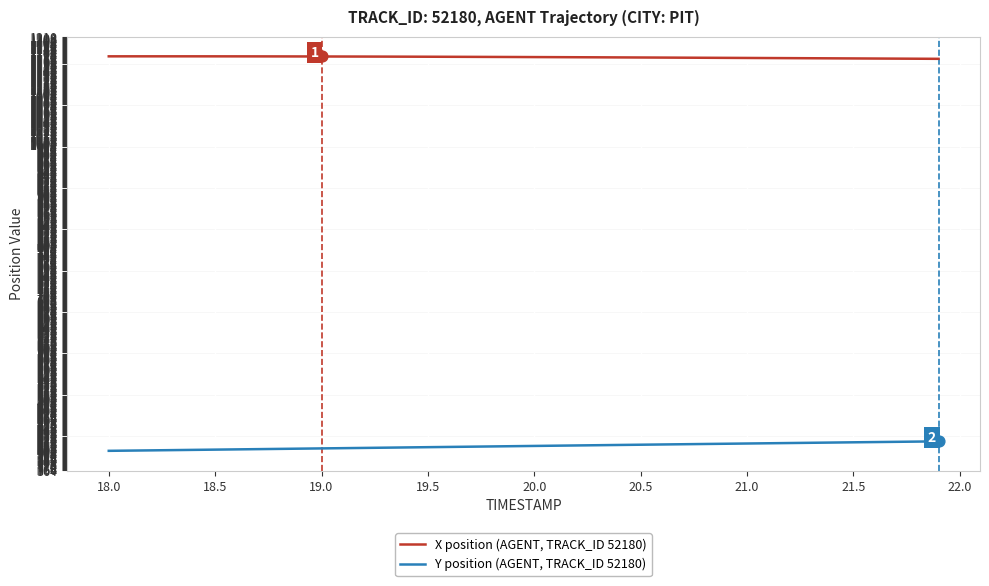

Which series has the largest total across all categories?

X position (AGENT, TRACK_ID 52180)